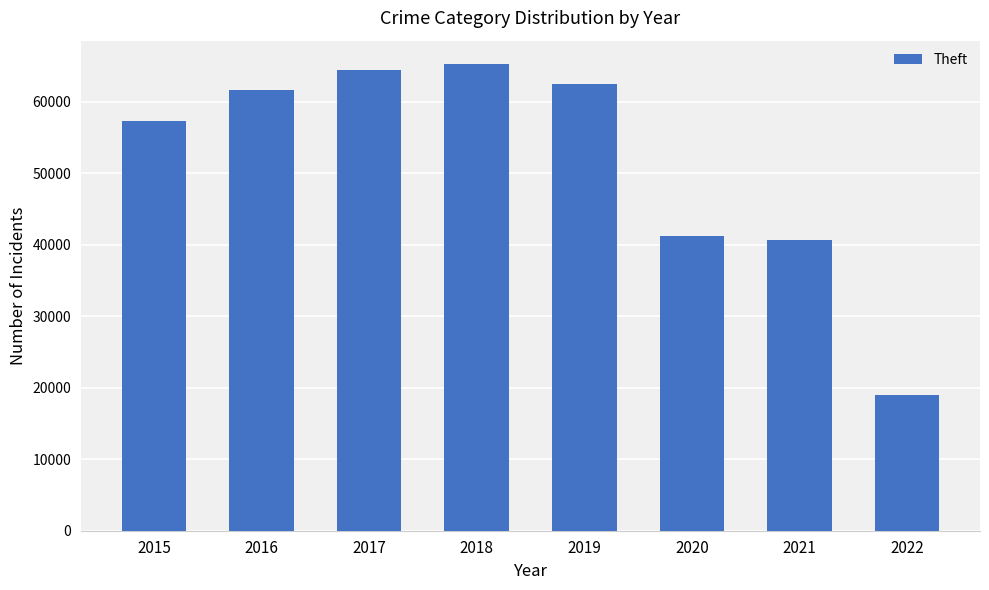

Which has a higher value, 2020 or 2016?

2016